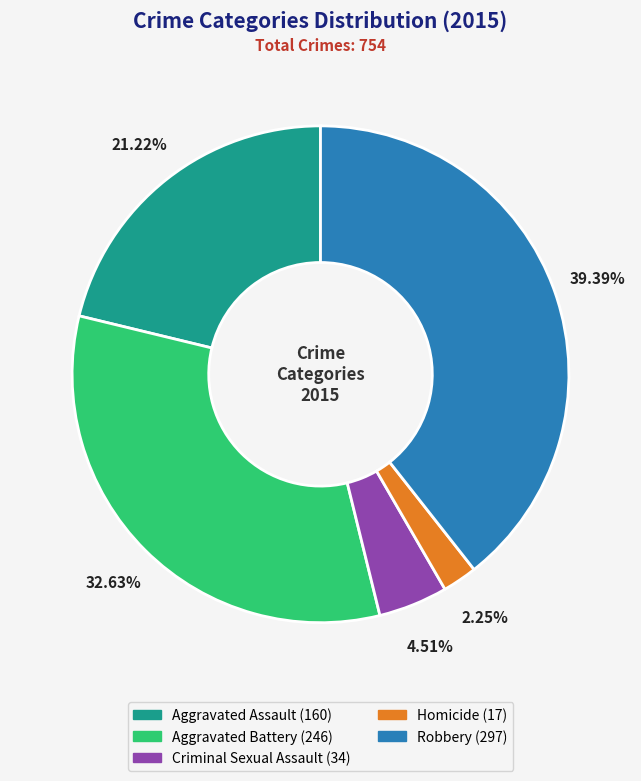

Does Criminal Sexual Assault account for over 50% of the chart?

No